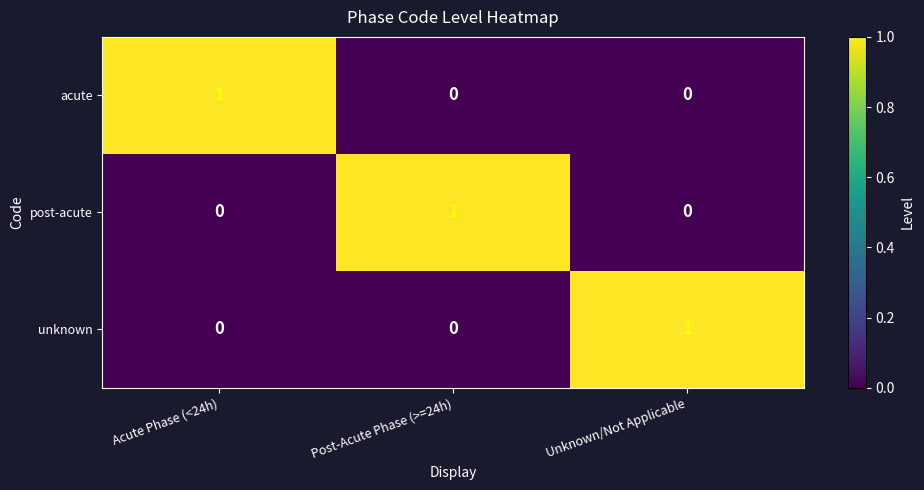

What is the total value across all series at Unknown/Not Applicable?

1